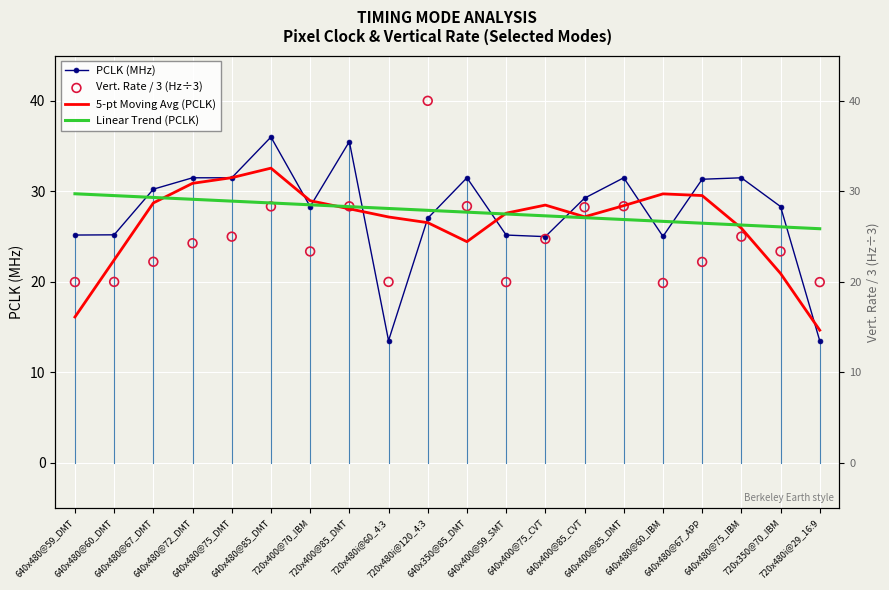

Which series has the largest total across all categories?

PCLK (MHz)